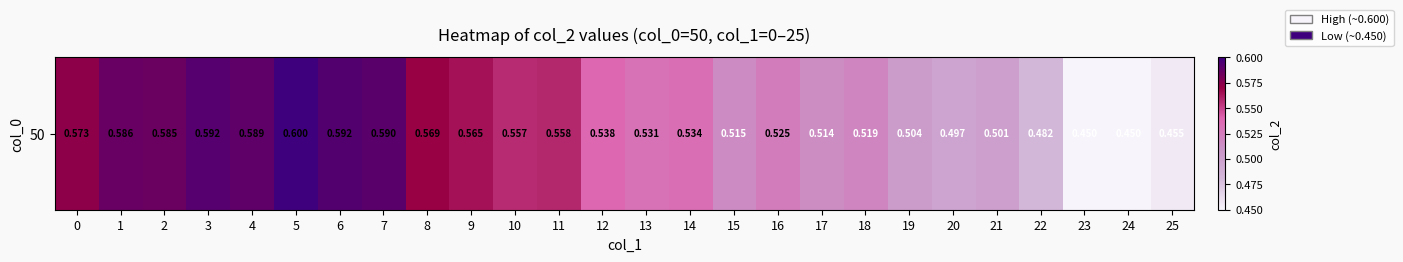

Reading left to right, extract all data points from this chart.

0.6	0.6	0.6	0.6	0.6	0.6	0.6	0.6	0.6	0.6	0.6	0.6	0.5	0.5	0.5	0.5	0.5	0.5	0.5	0.5	0.5	0.5	0.5	0.5	0.5	0.5